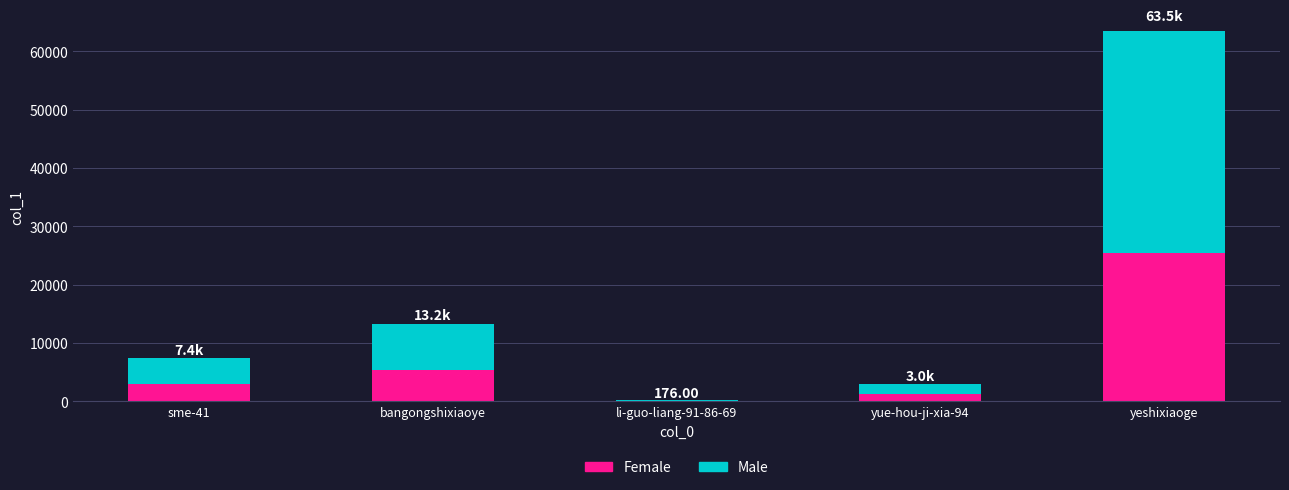

How many values exceed 7363?

2